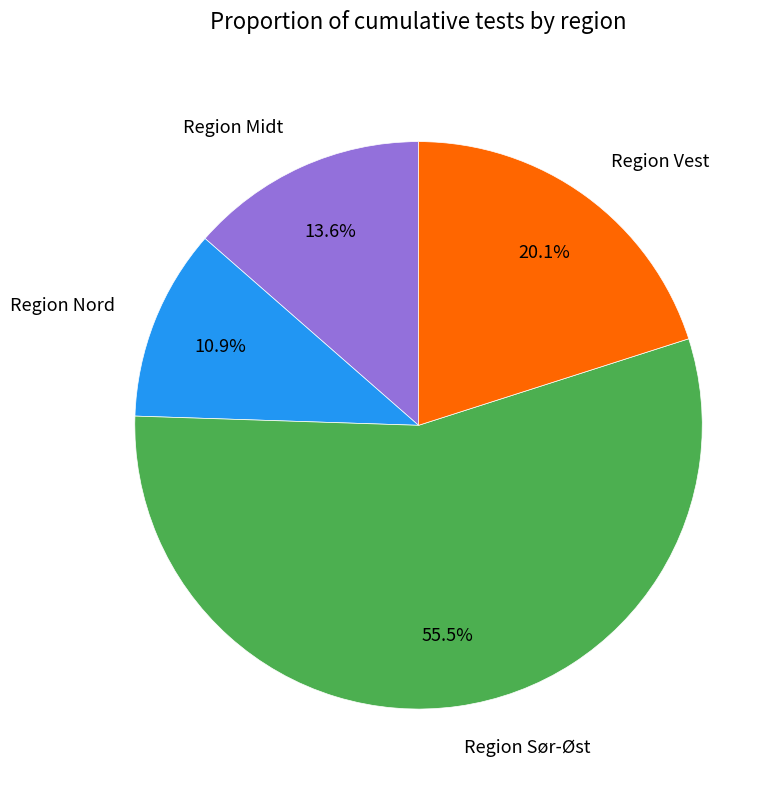

Which category has the biggest portion of the pie?

Region Sør-Øst